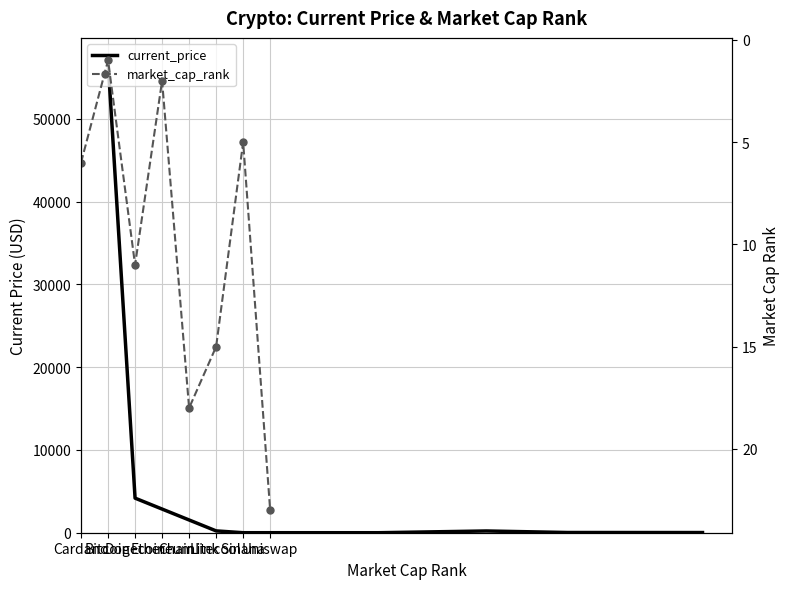

The value of market_cap_rank at Solana is 2.0. True or false?

False